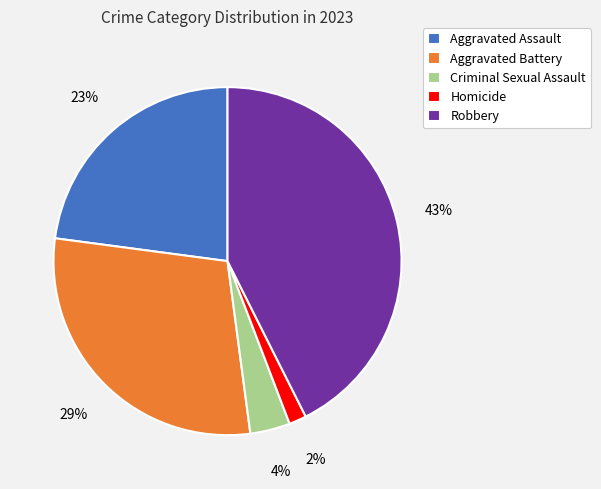

How many slices are in this pie chart?

5